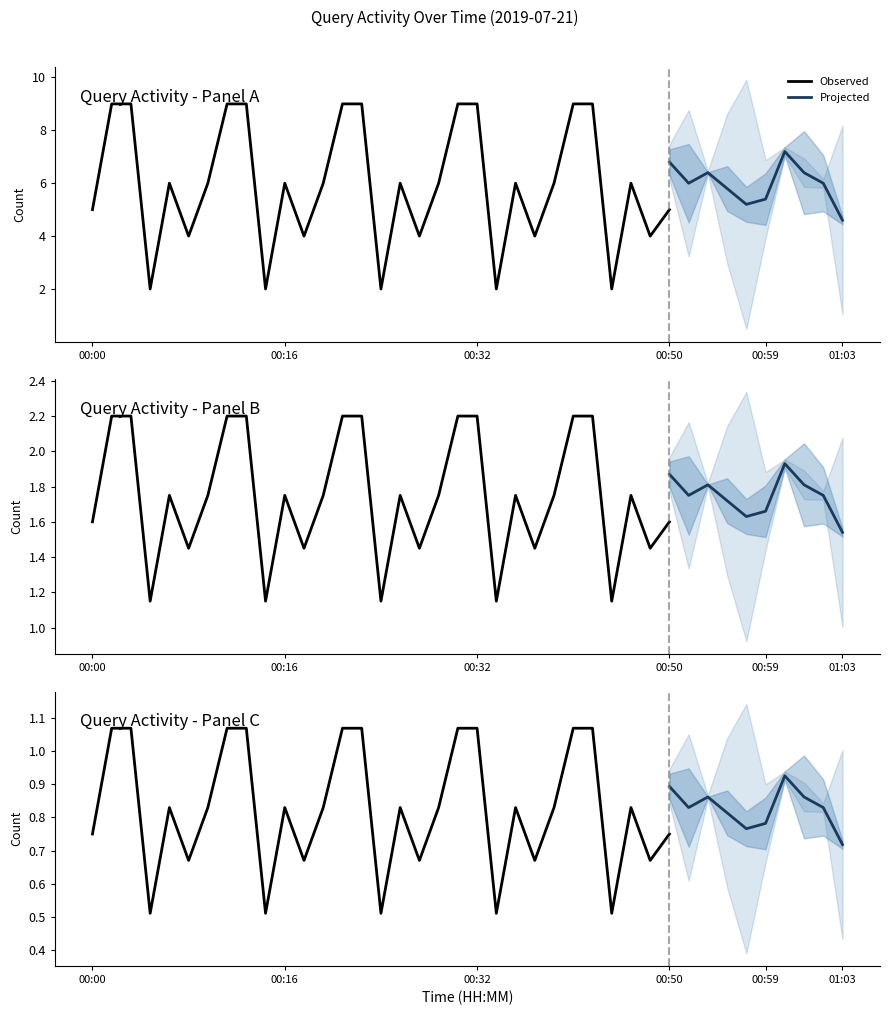

How many values are below 6?

15